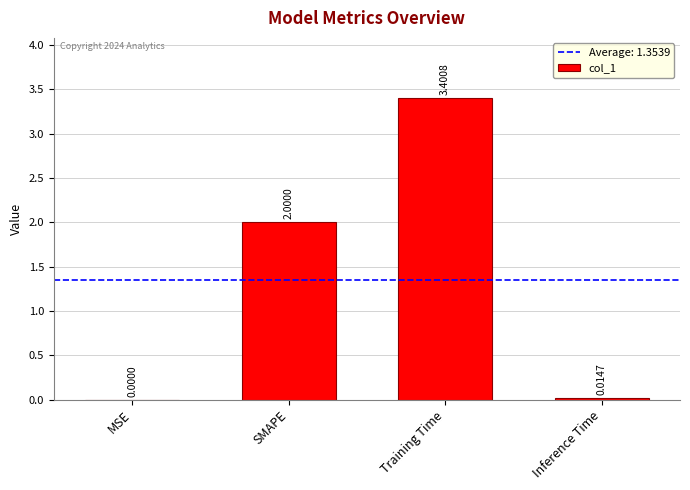

What is the sum of all values?

5.4